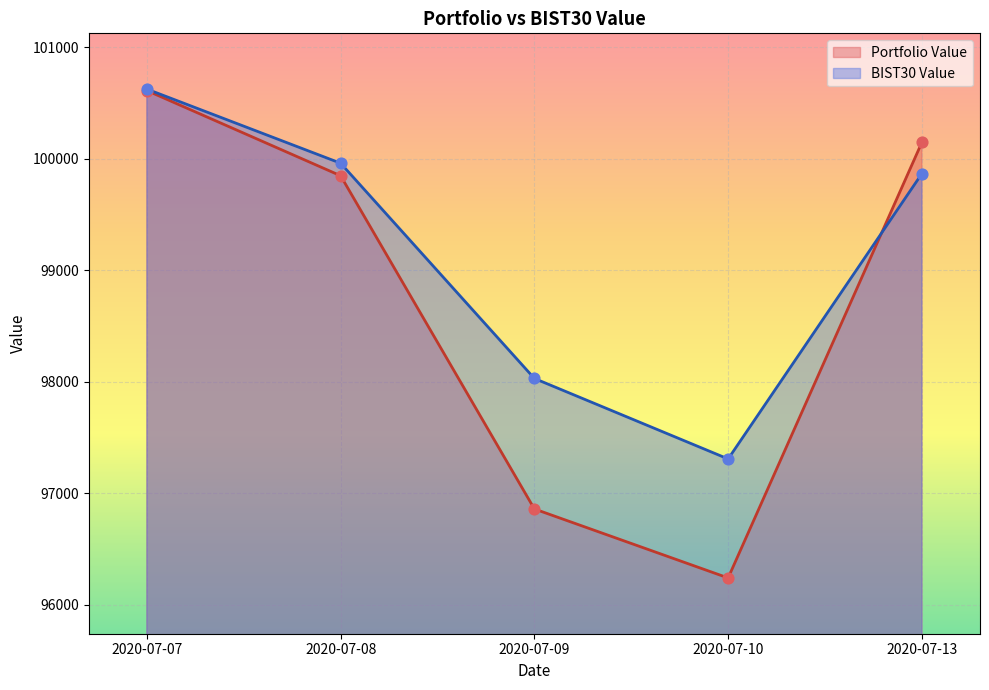

Which series has the largest Y range (max minus min)?

Portfolio Value